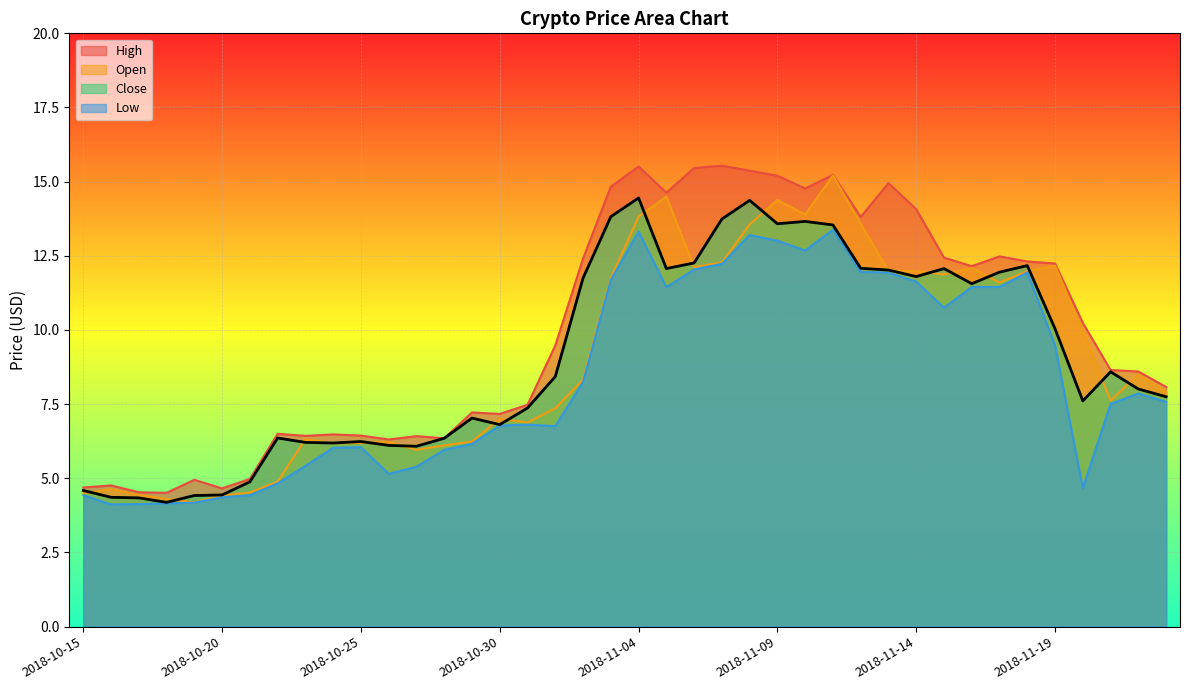

How many distinct data groups are displayed?

4